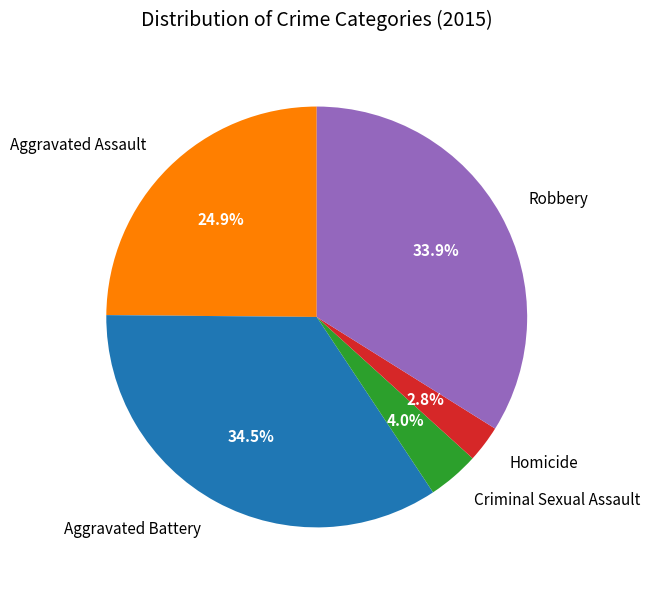

To the nearest percent, what is the average slice percentage?

20%